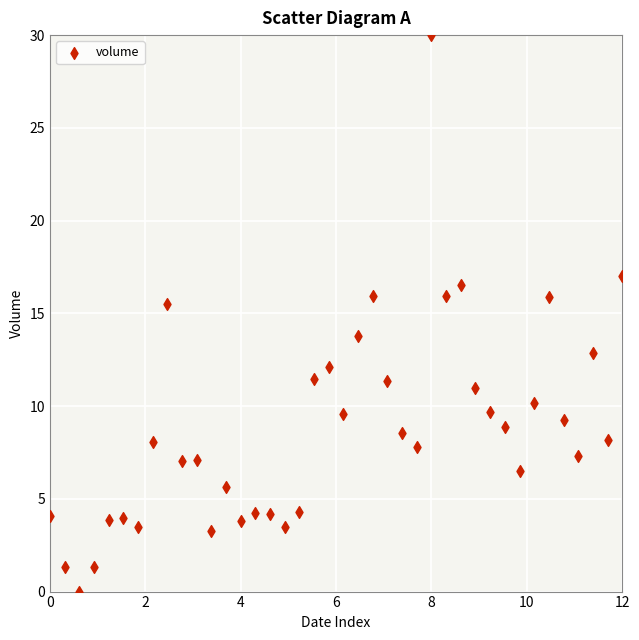

What is the range of Y values (max minus min)?

30.0